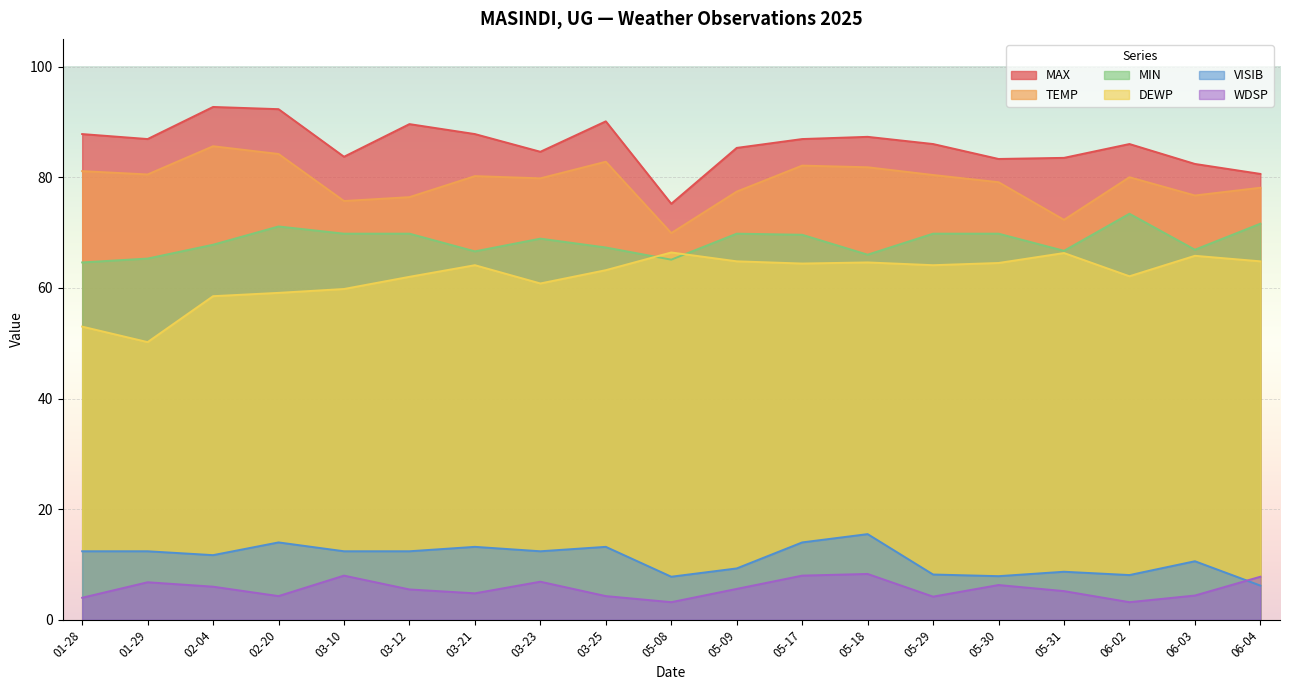

True or false: MAX and MIN cross at least once.

False